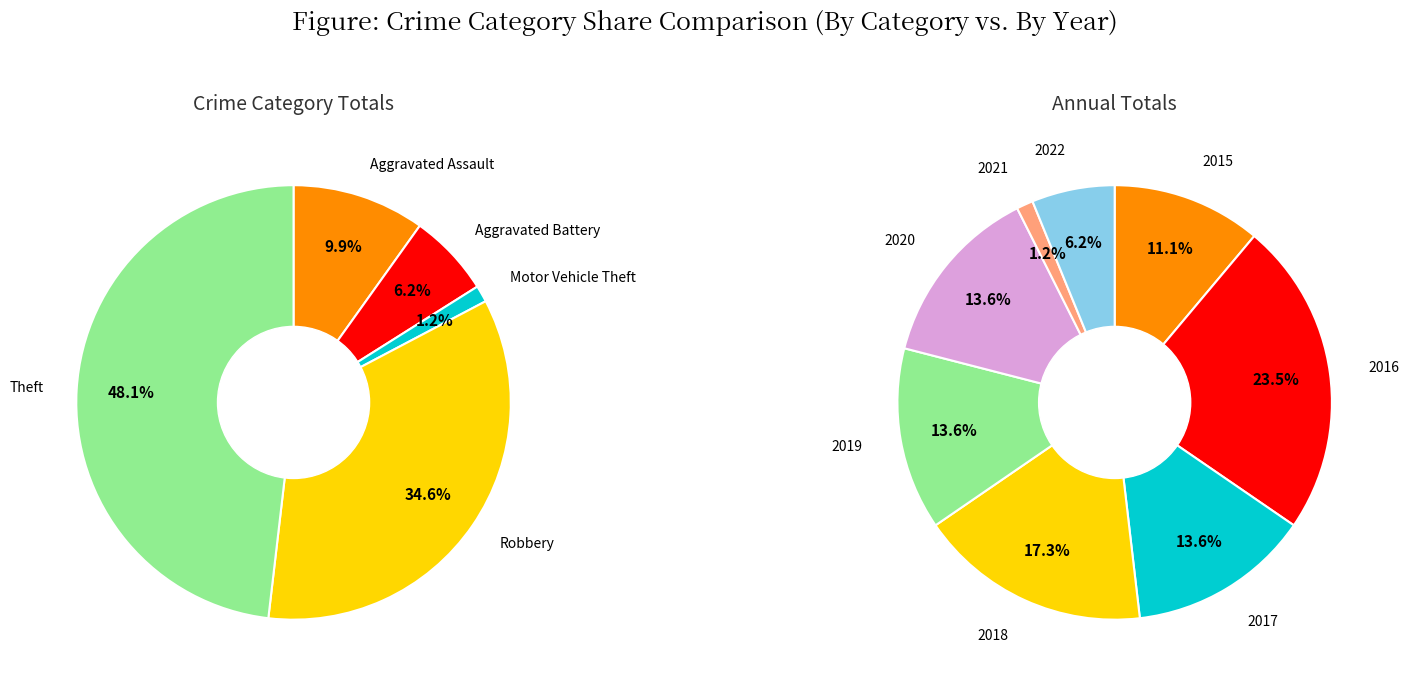

Does 4 account for over 50% of the chart?

No